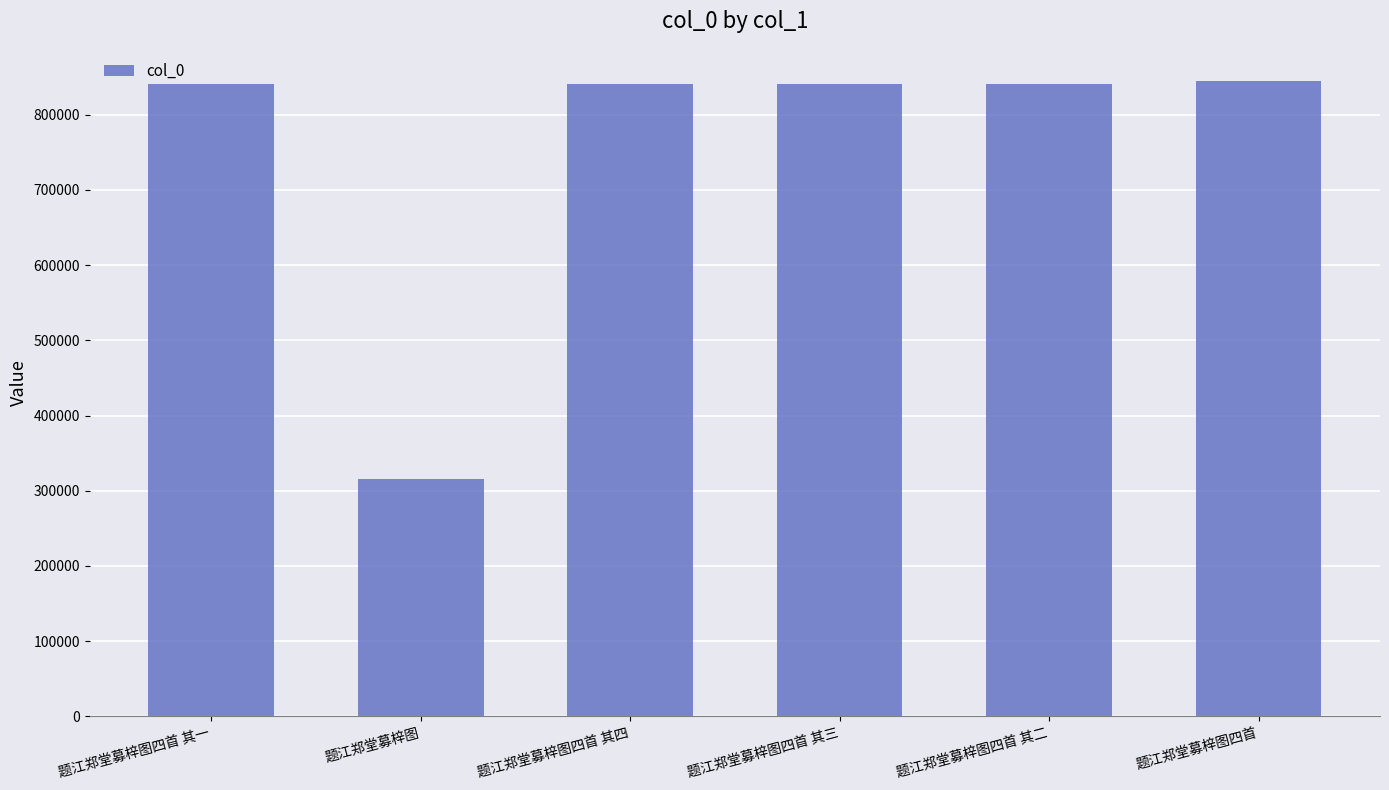

What is the label of the 2nd bar from the left?

题江郑堂募梓图